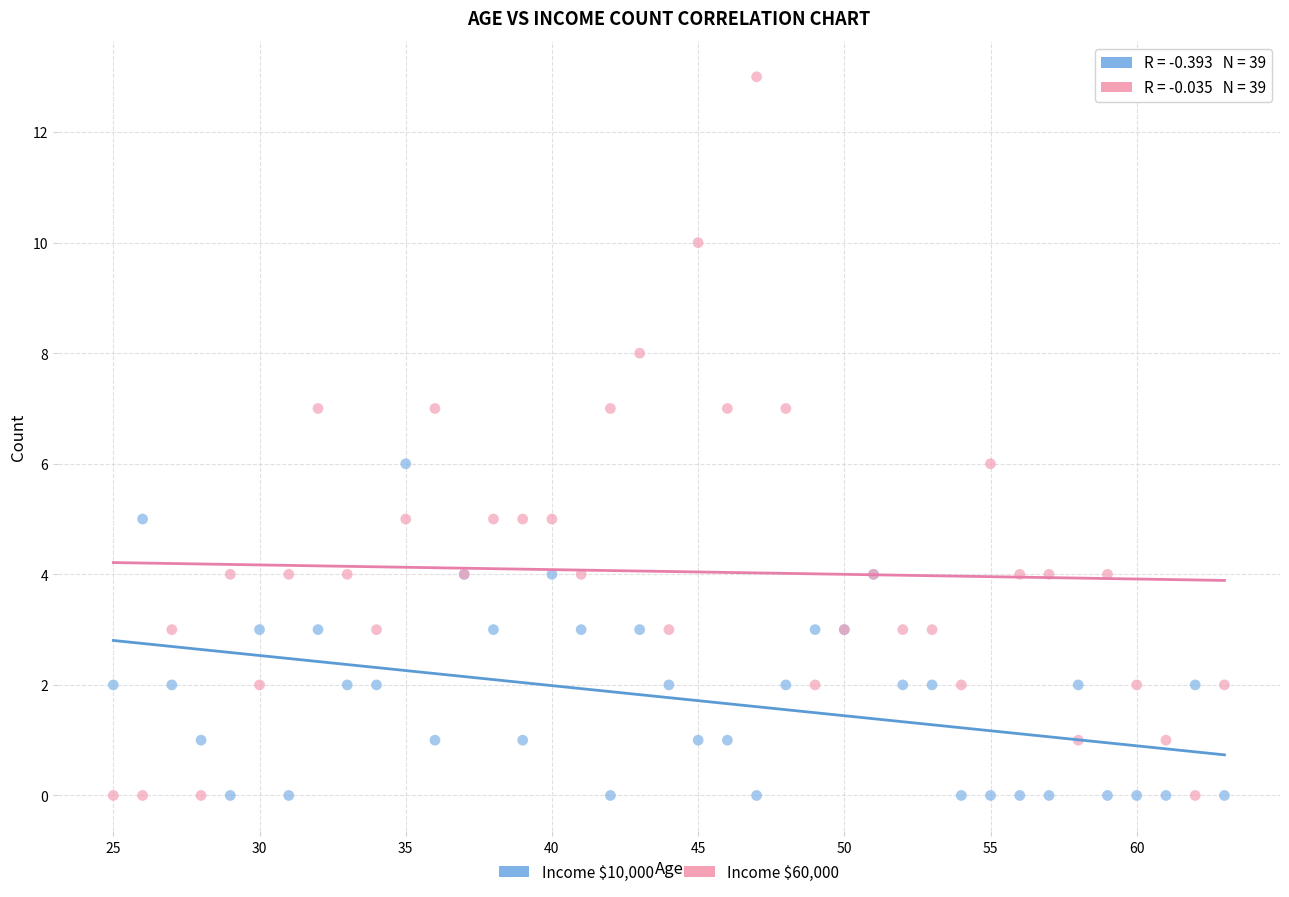

Which series reaches the maximum Y coordinate?

Income $60,000